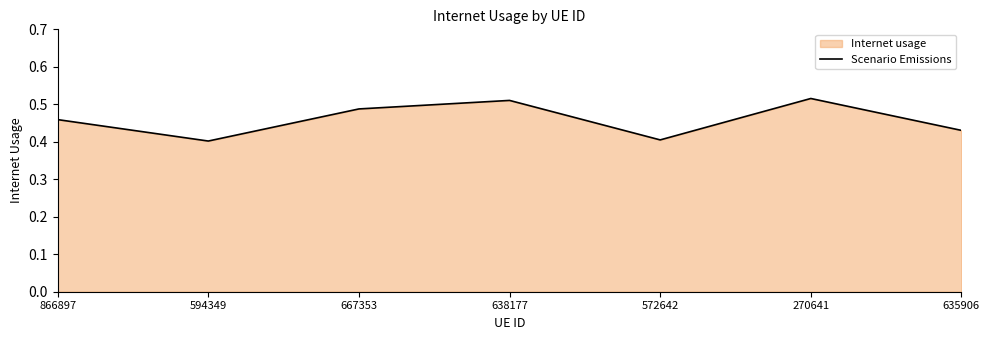

Reading left to right, what are all the values shown in this chart?

866897=0.5	594349=0.4	667353=0.5	638177=0.5	572642=0.4	270641=0.5	635906=0.4